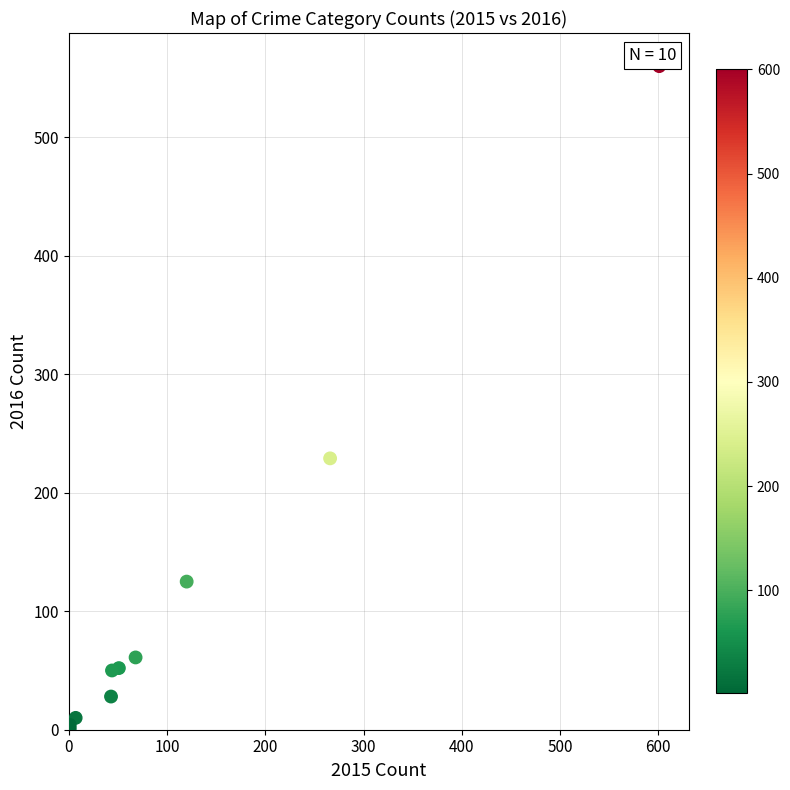

What Y value in the scatter plot is closest to 280?

229